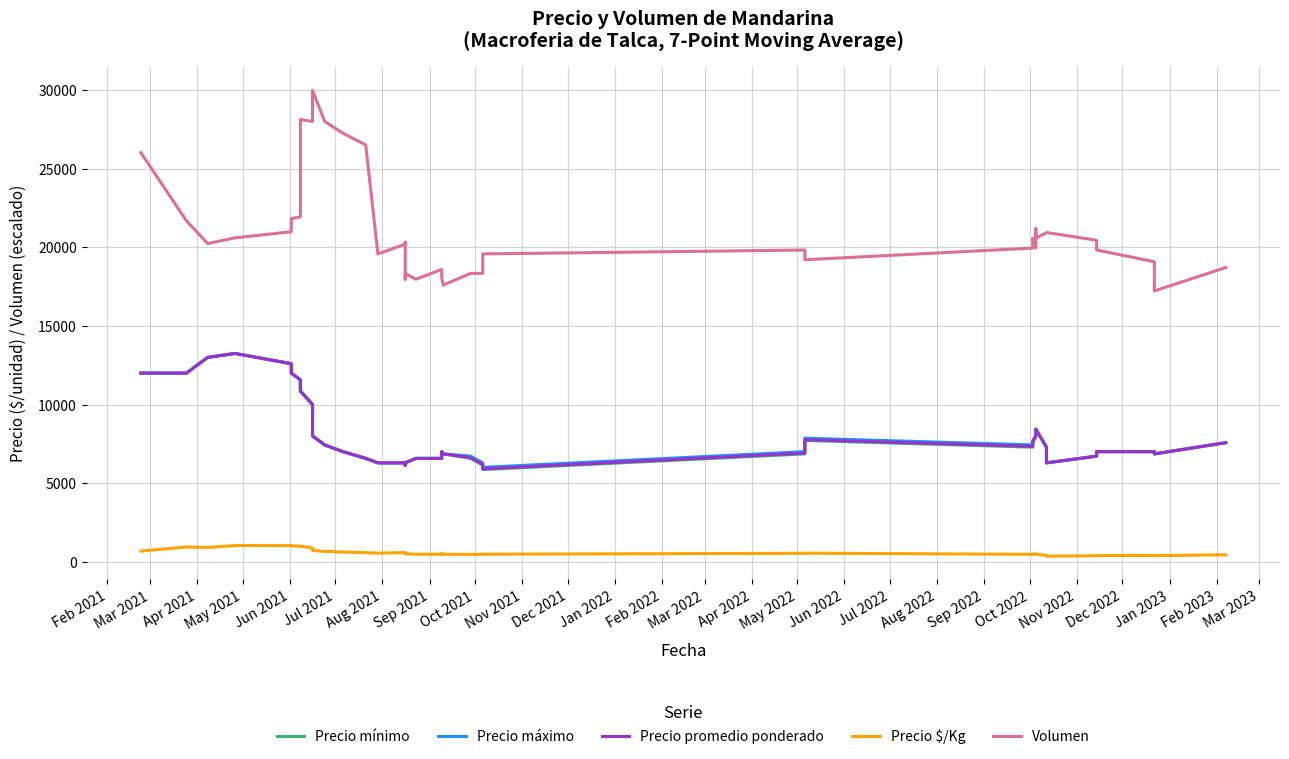

What is the maximum value for Volumen?

30000.0